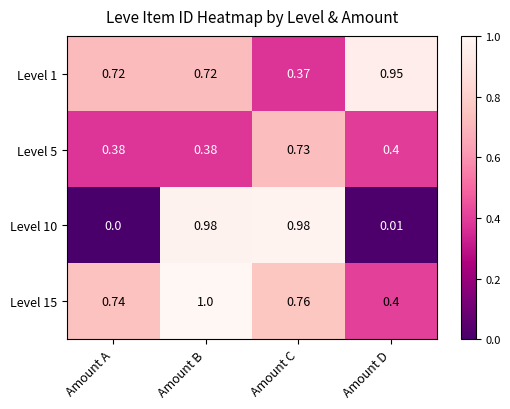

At which label does Level 10 reach its minimum?

Amount A